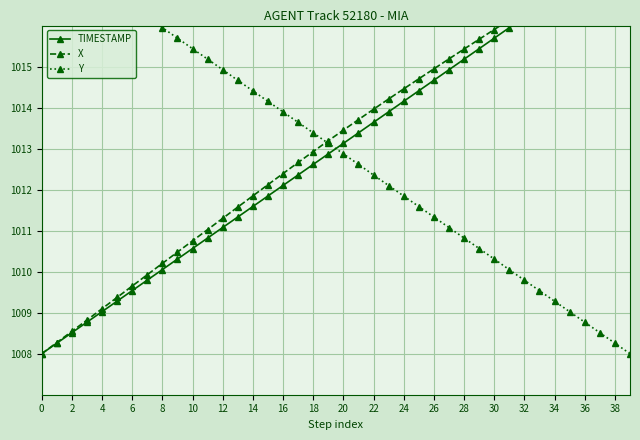

Rank the series by their maximum value, from lowest to highest.

TIMESTAMP, X, Y